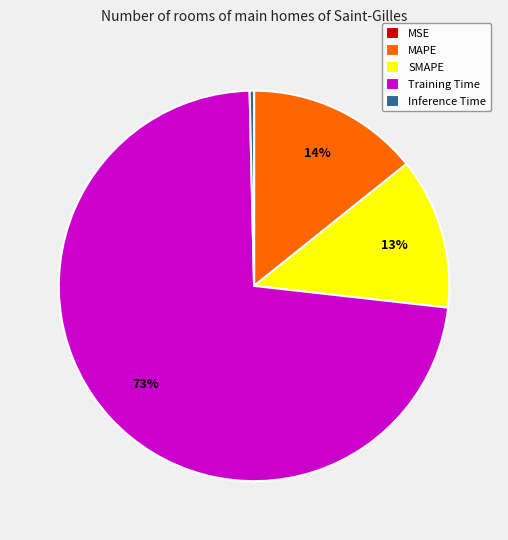

What is the largest slice in the pie chart?

Training Time